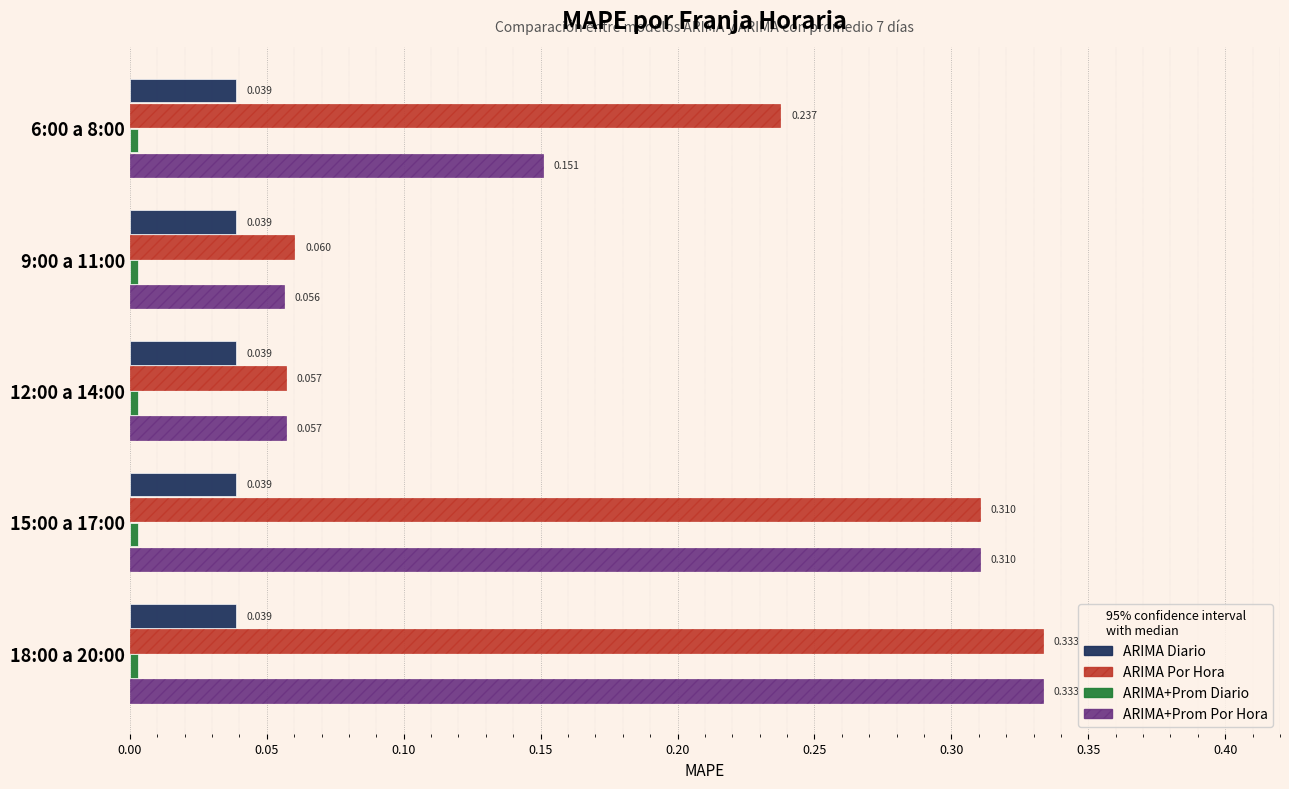

Which series has the largest range (max minus min)?

ARIMA+Prom Por Hora